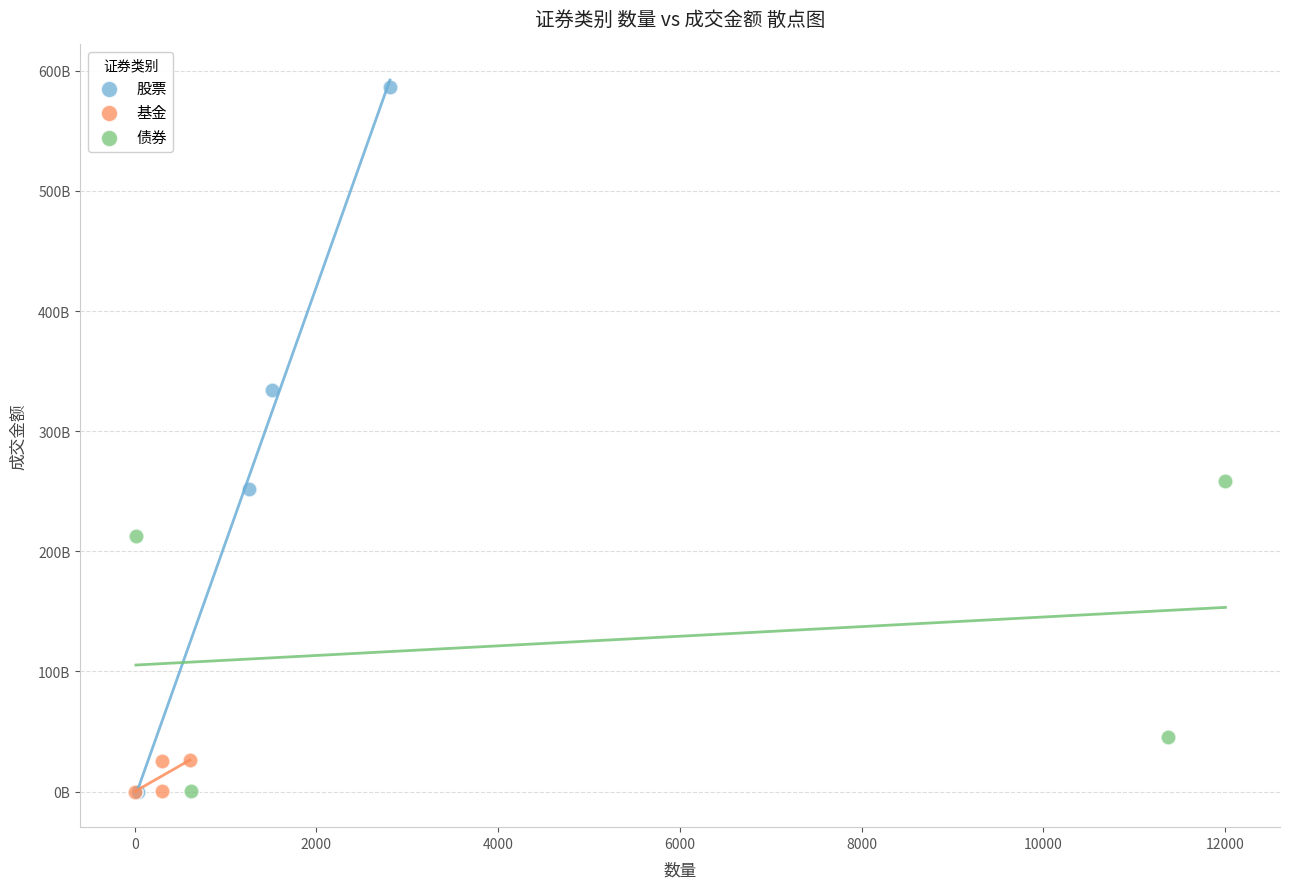

What are all the series names shown in the legend?

股票, 基金, 债券